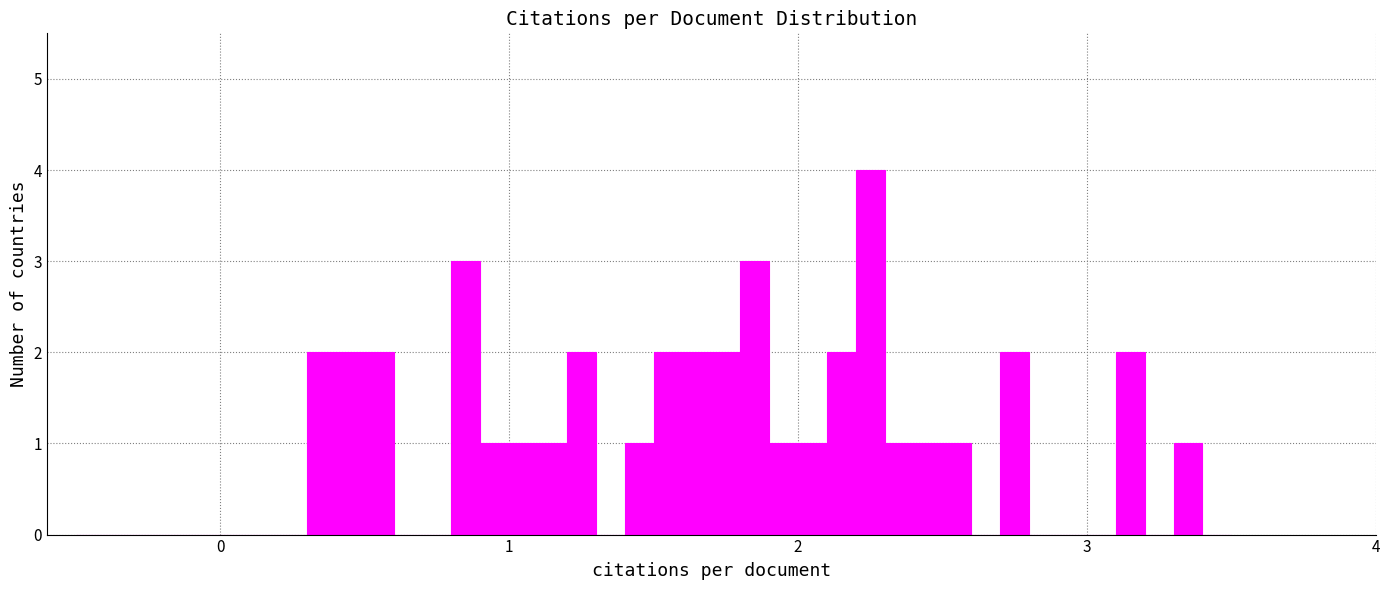

Read against the x-axis, roughly where is the centre of the tallest bar?

2.3